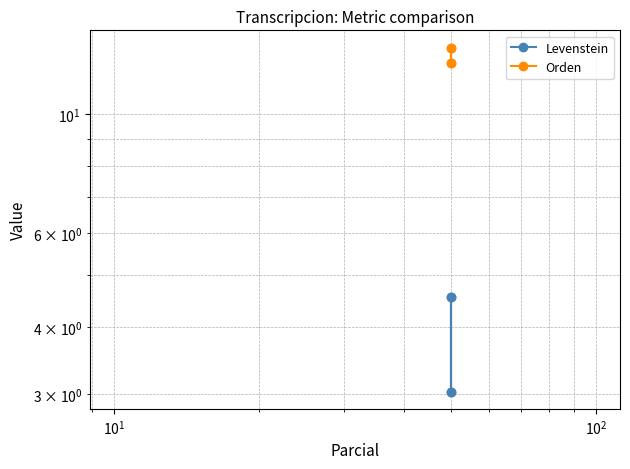

What is the minimum value for Levenstein?

3.0